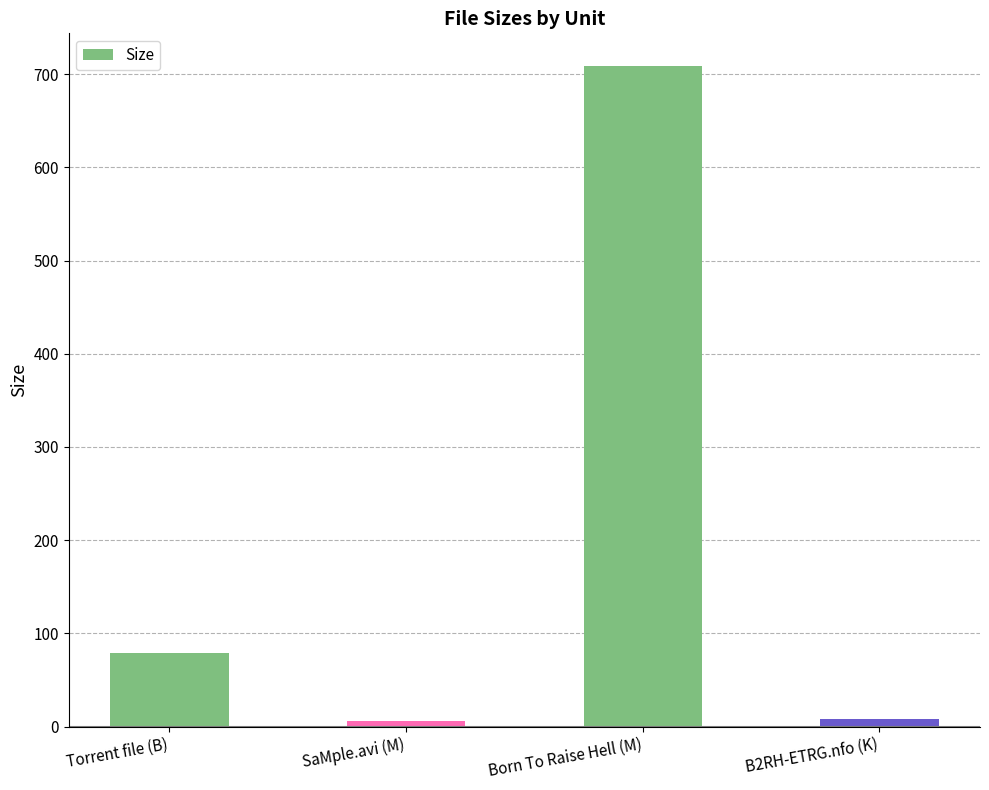

What is the difference between the maximum and minimum values?

702.6